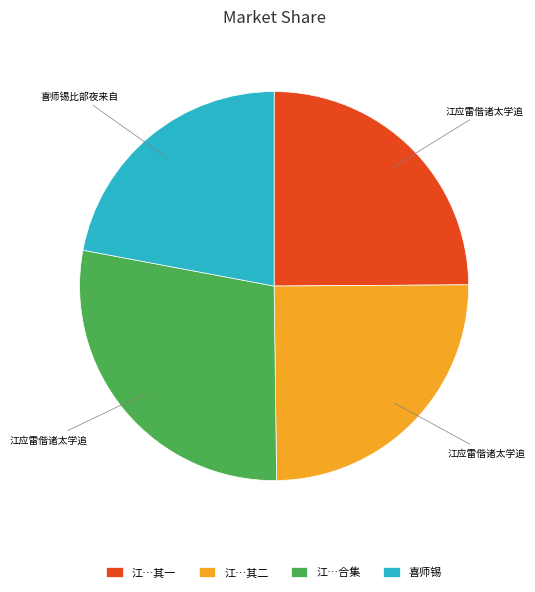

Count the number of slices in the pie.

4